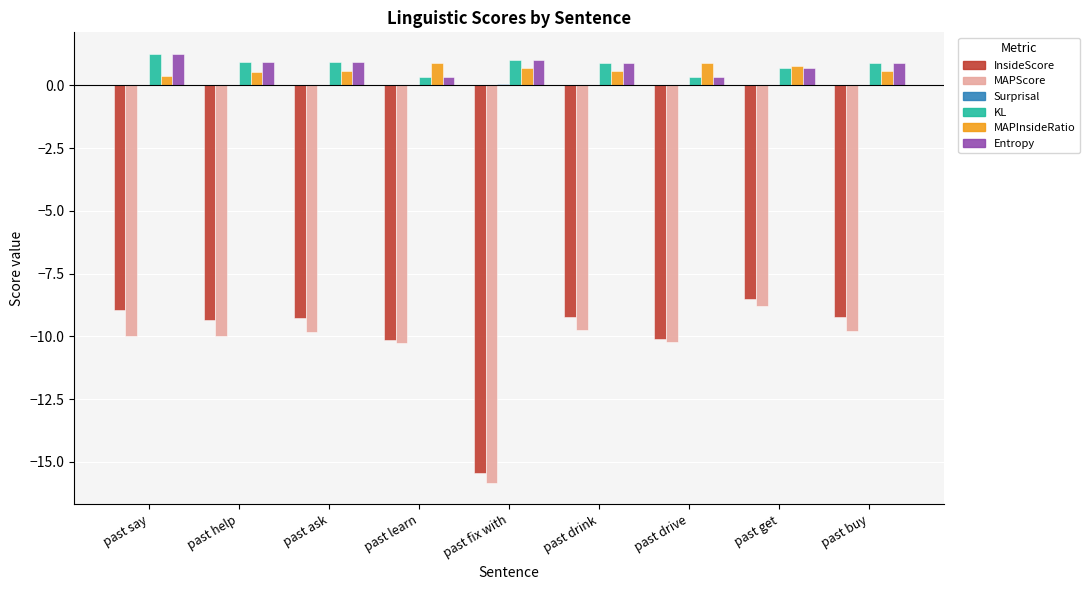

What is the value of the KL bar at the 9th from the left?

0.9